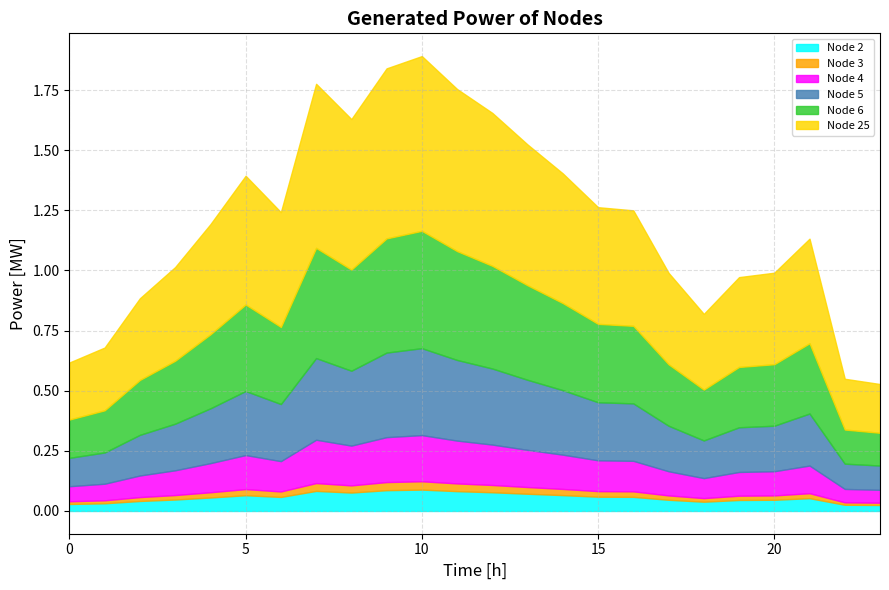

What are all the series names shown in the legend?

Node 2, Node 3, Node 4, Node 5, Node 6, Node 25